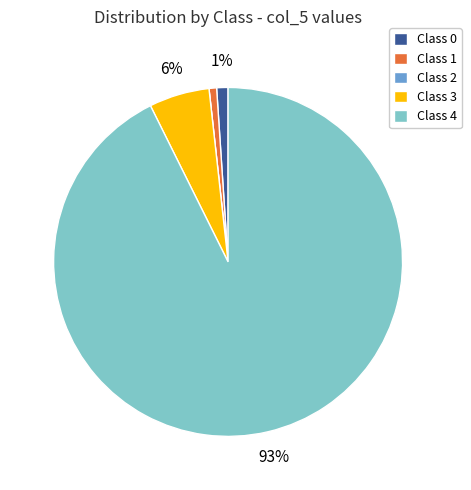

Which slice represents more than half of the pie?

Class 4